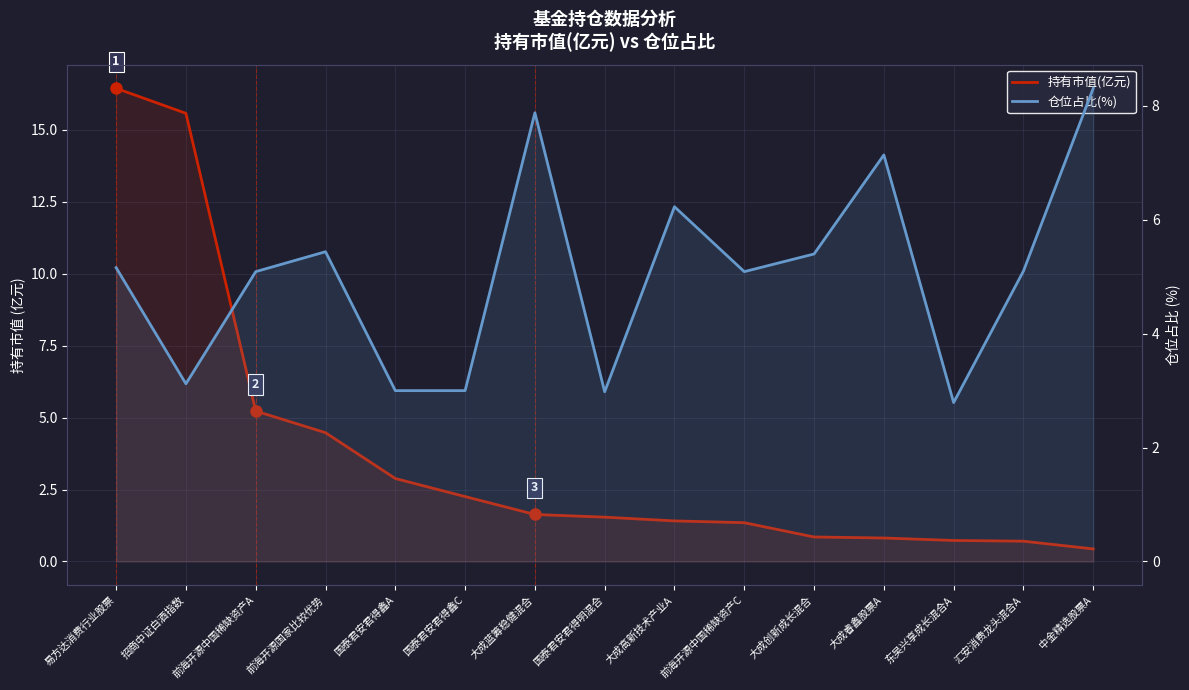

List the series in order of their overall mean, highest first.

仓位占比(%), 持有市值(亿元)